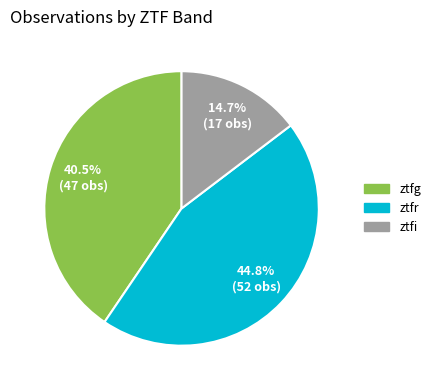

Which has a higher value, ztfr or ztfi?

ztfr